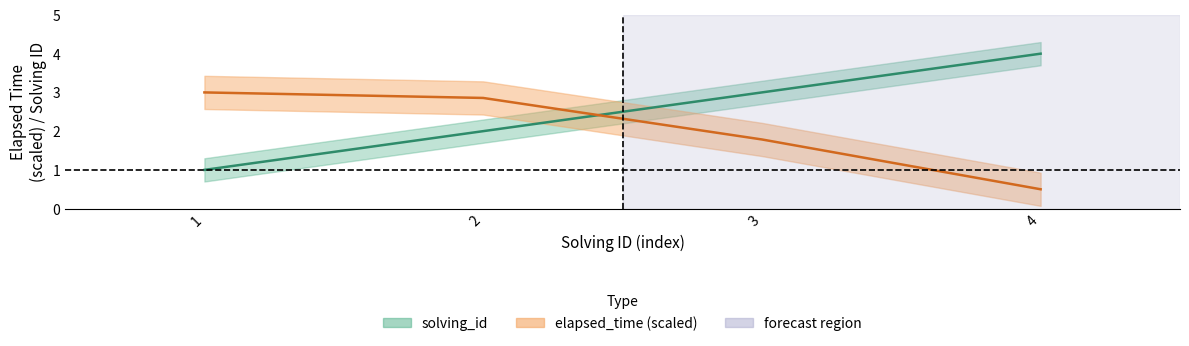

True or false: solving_id and elapsed_time intersect in this chart.

True